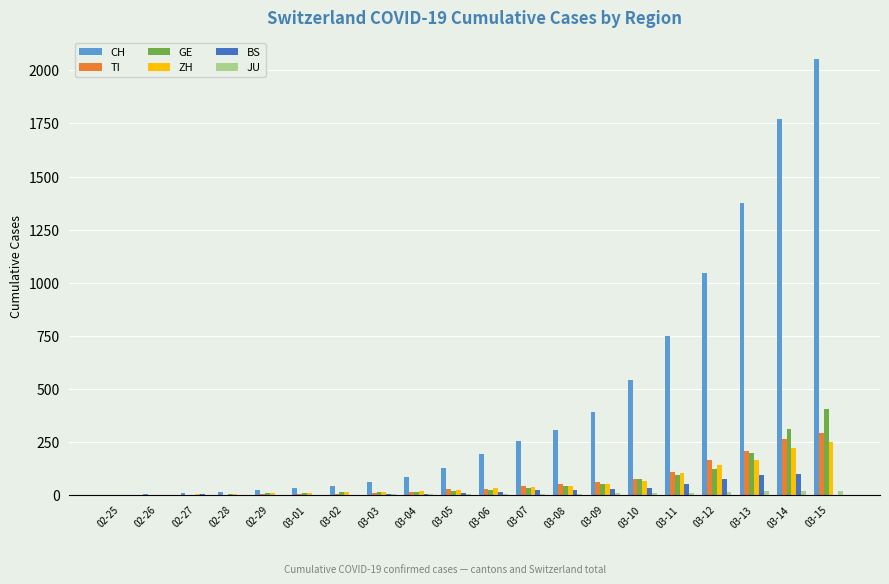

The value of CH at 03-05 is 126. True or false?

True